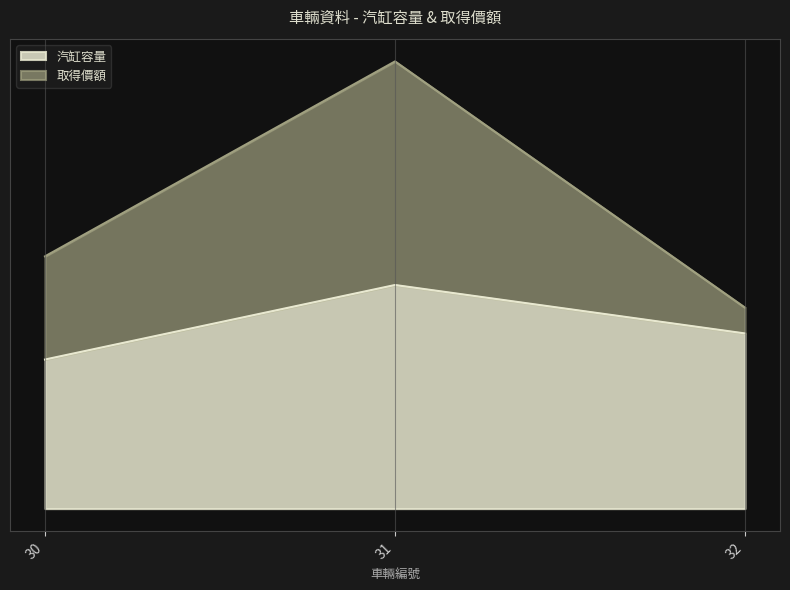

At which category is the sum across all series the highest?

31